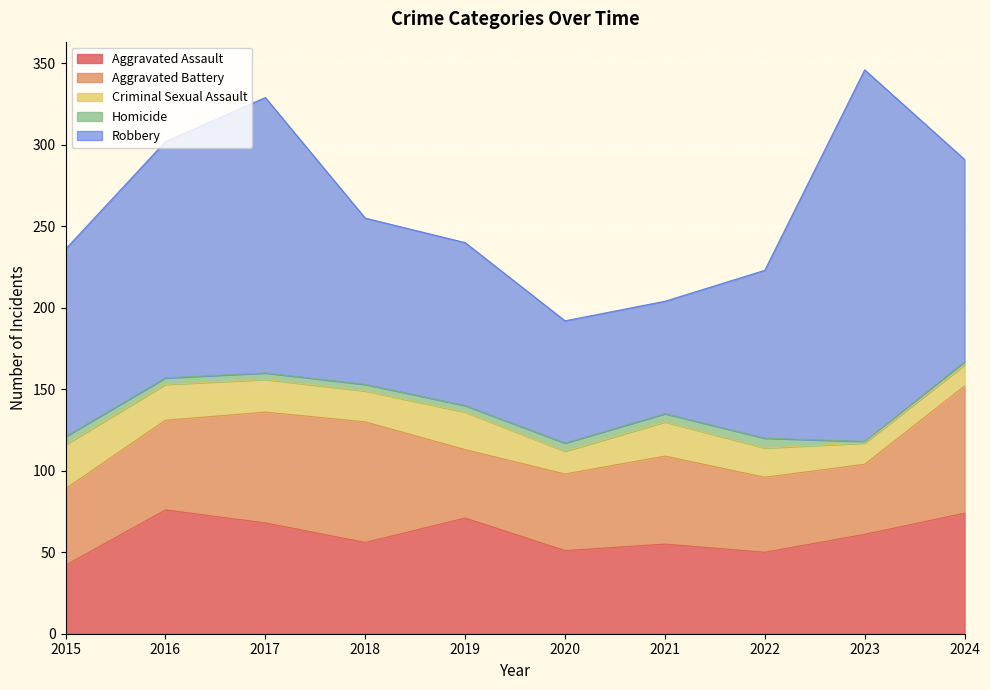

Is the value of Robbery at 2022 greater than the value of Homicide at 2023?

Yes